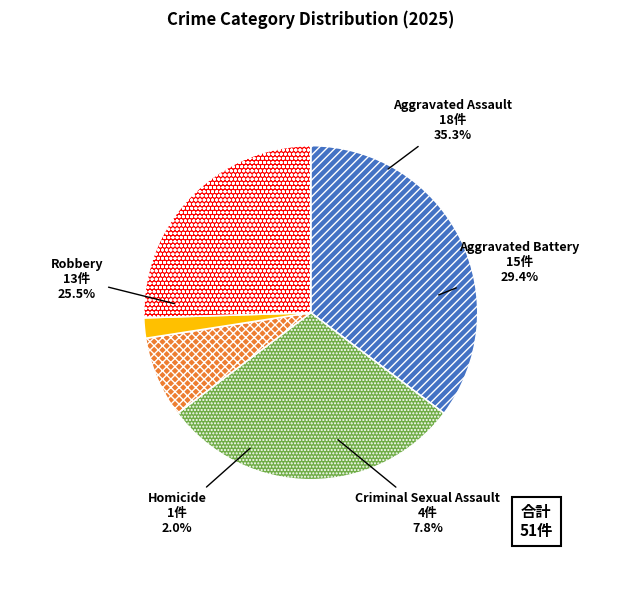

Which slice is the smallest?

Homicide